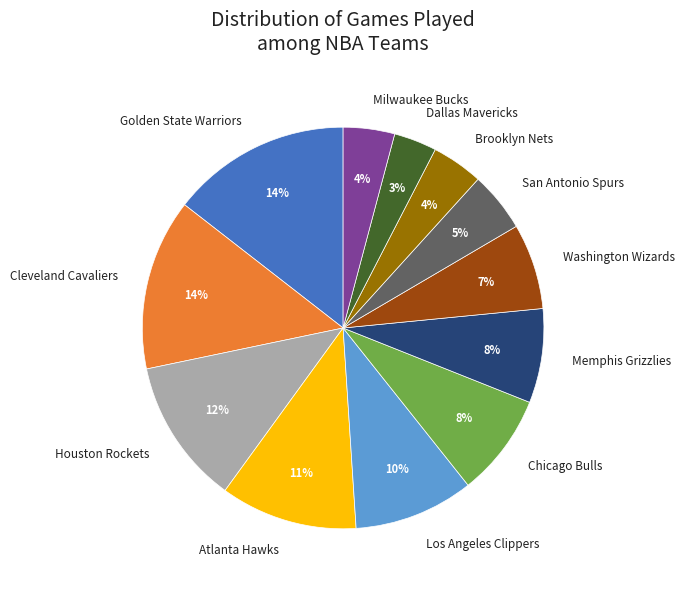

To the nearest percent, what percentage of the pie is Cleveland Cavaliers?

14%